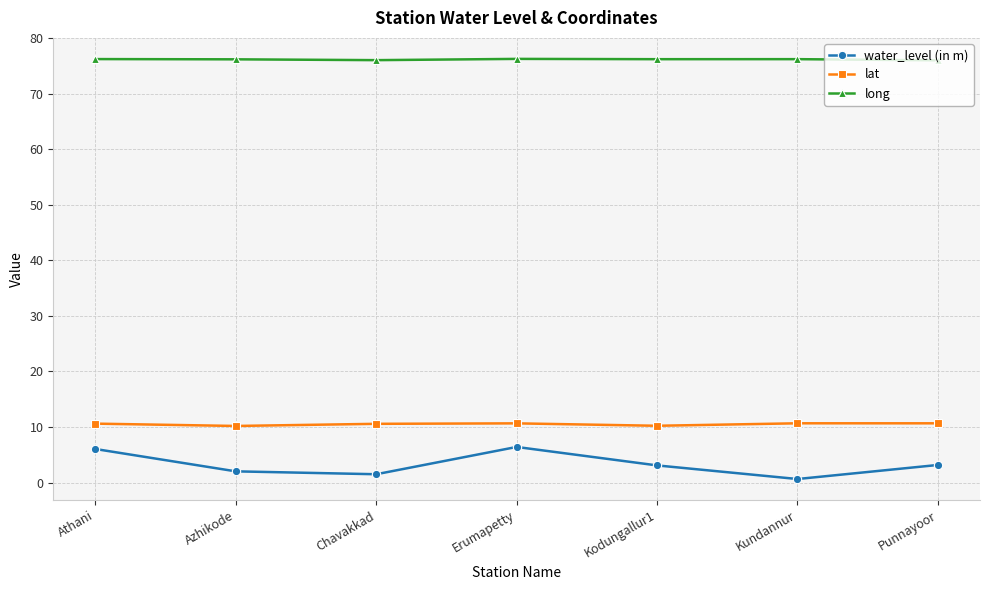

Count the number of data series in this chart.

3